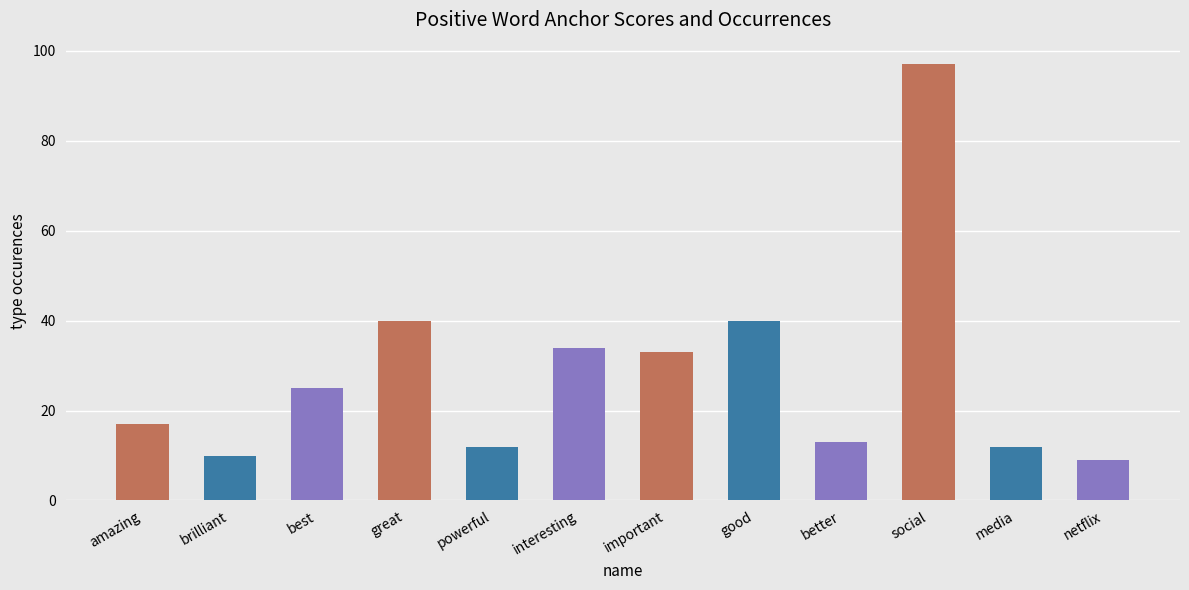

Reading left to right, extract all data points from this chart.

anchor score: 0.9	0.9	0.8	0.8	0.6	0.6	0.6	0.5	0.4	0.1	0.0	0.0
type occurences: 17.0	10.0	25.0	40.0	12.0	34.0	33.0	40.0	13.0	97.0	12.0	9.0